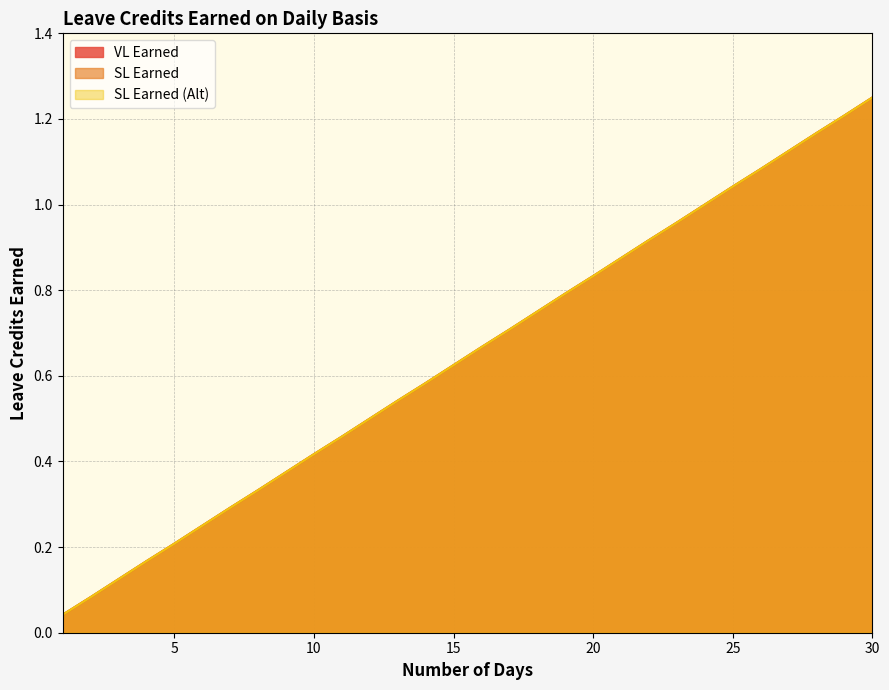

Does the chart have visible grid lines?

Yes